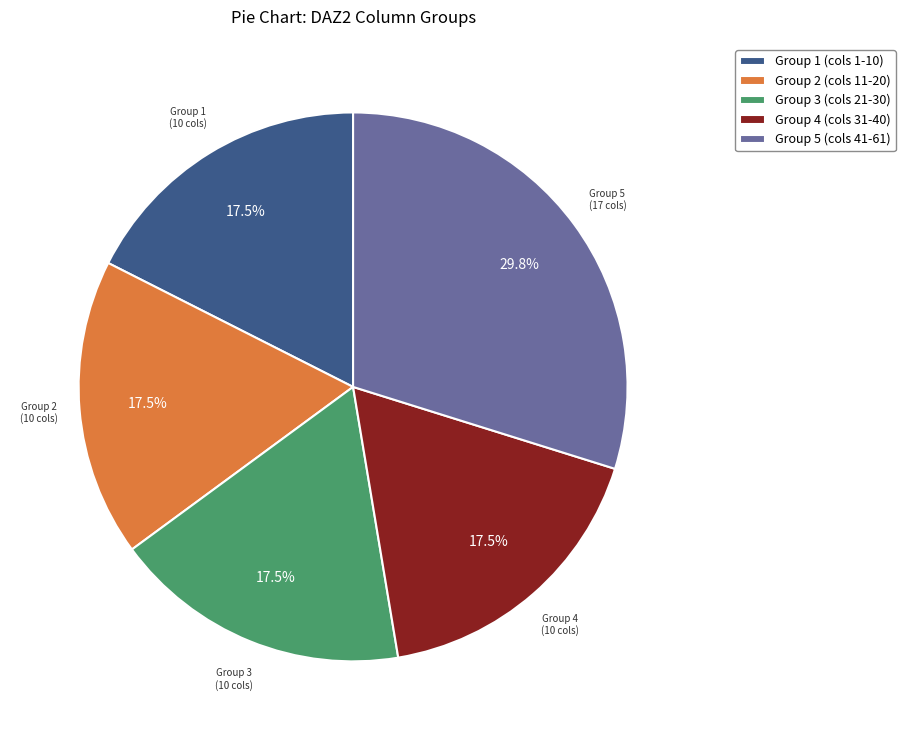

What portion of the pie excludes Group 1 (cols 1-10)?

82.5%